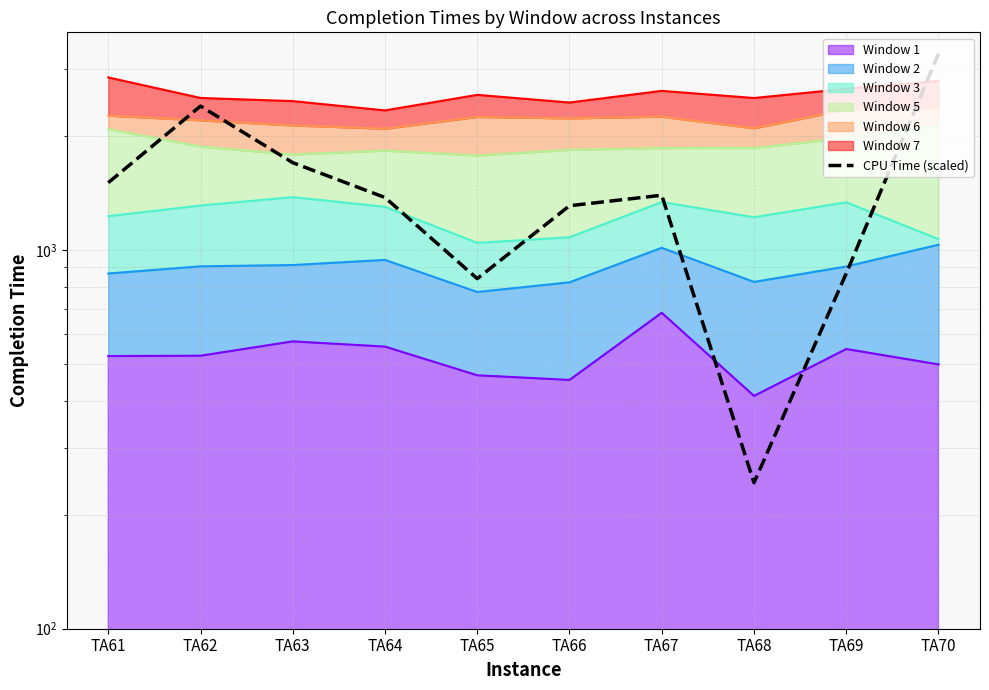

Rank the categories by value from highest to lowest.

TA70, TA62, TA63, TA61, TA67, TA64, TA66, TA69, TA65, TA68